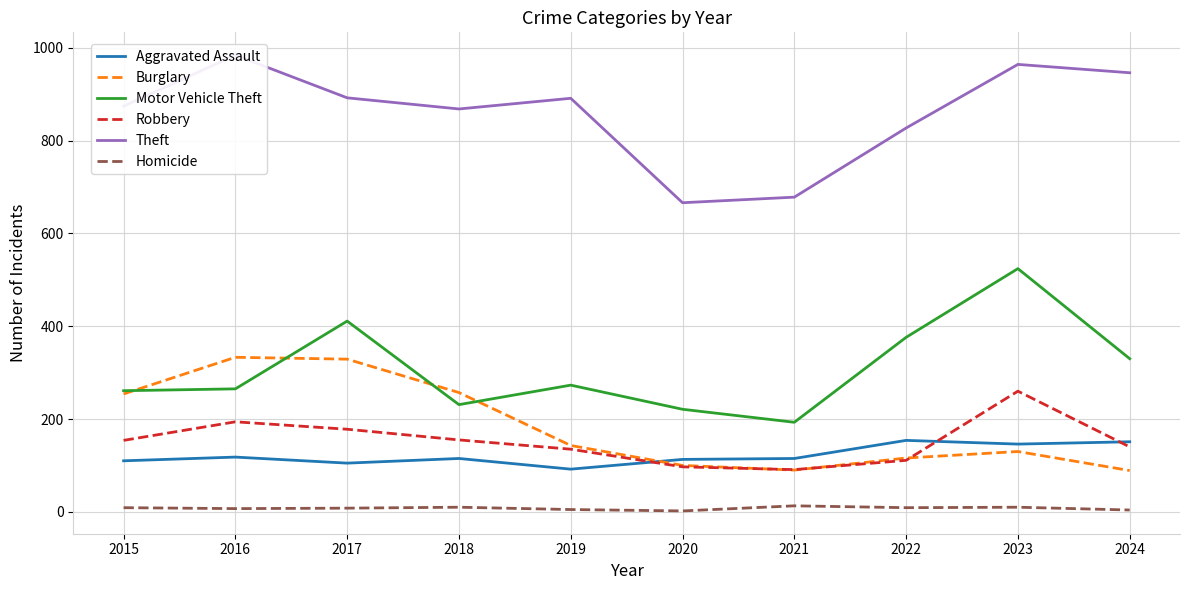

After their last crossing, which series has the higher values: Aggravated Assault or Robbery?

Aggravated Assault